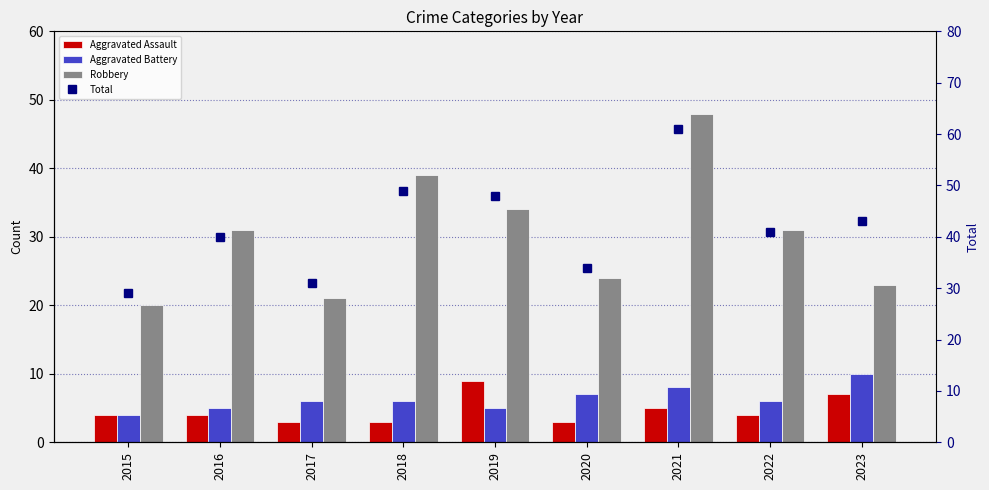

What is the greatest value displayed?

61